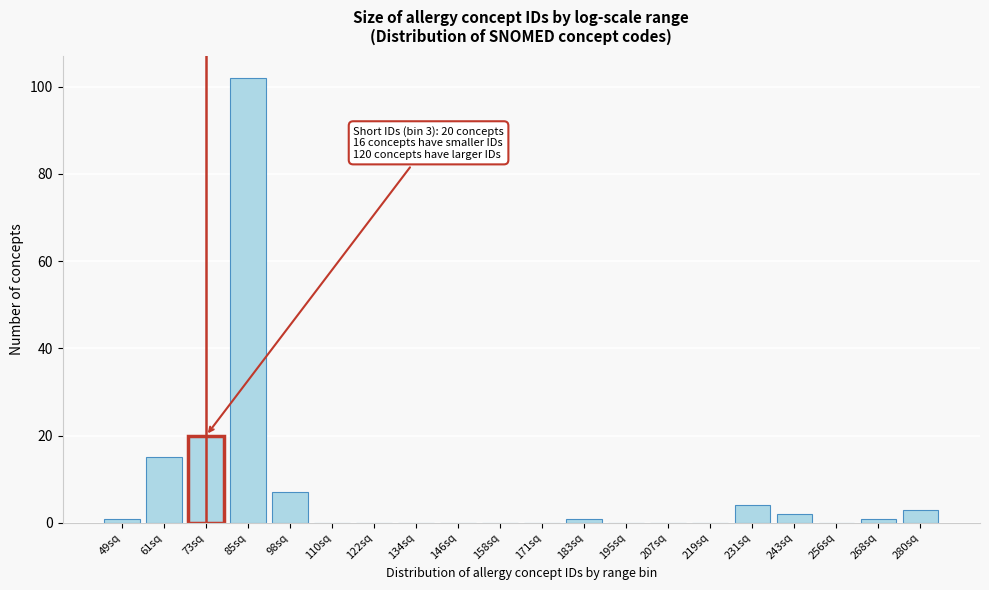

Reading right to left, transcribe all the data shown in this chart.

280sq=3	268sq=1	256sq=0	243sq=2	231sq=4	219sq=0	207sq=0	195sq=0	183sq=1	171sq=0	158sq=0	146sq=0	134sq=0	122sq=0	110sq=0	98sq=7	85sq=102	73sq=20	61sq=15	49sq=1